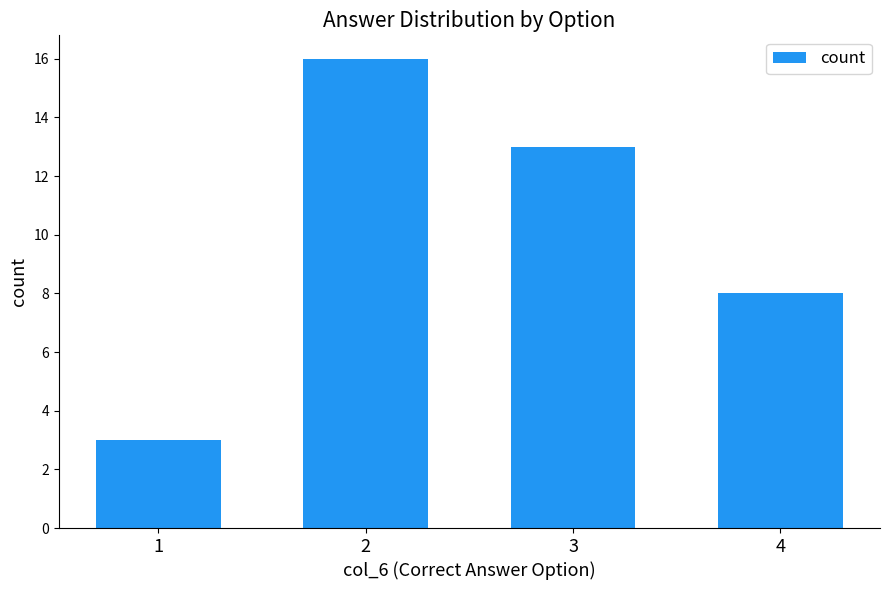

How many data points does each series have?

4